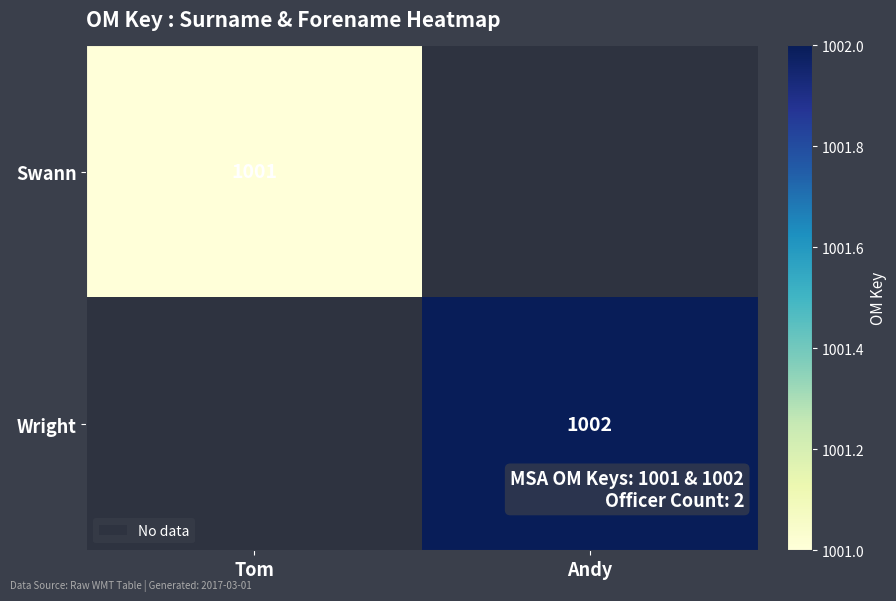

True or false: Wright has a value of 1625.8 at Andy.

False